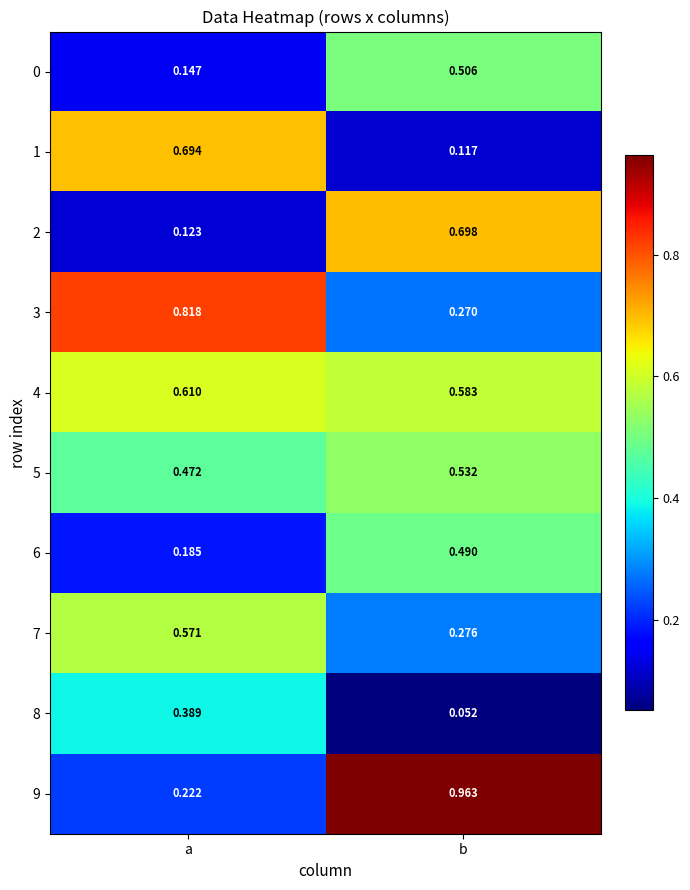

At which category is the sum across all series the highest?

b